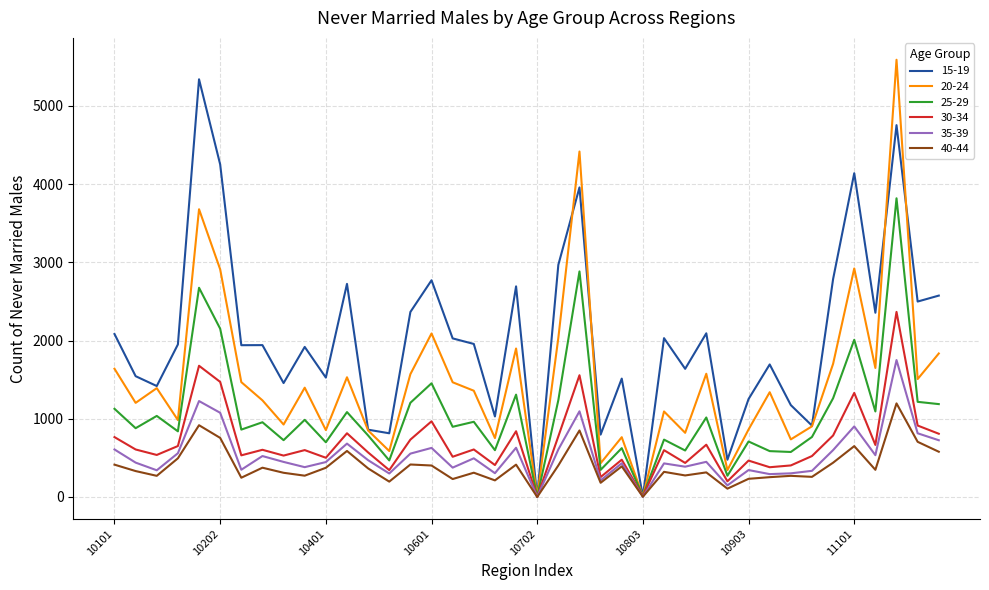

Rank the series by their maximum value, from highest to lowest.

20-24, 15-19, 25-29, 30-34, 35-39, 40-44